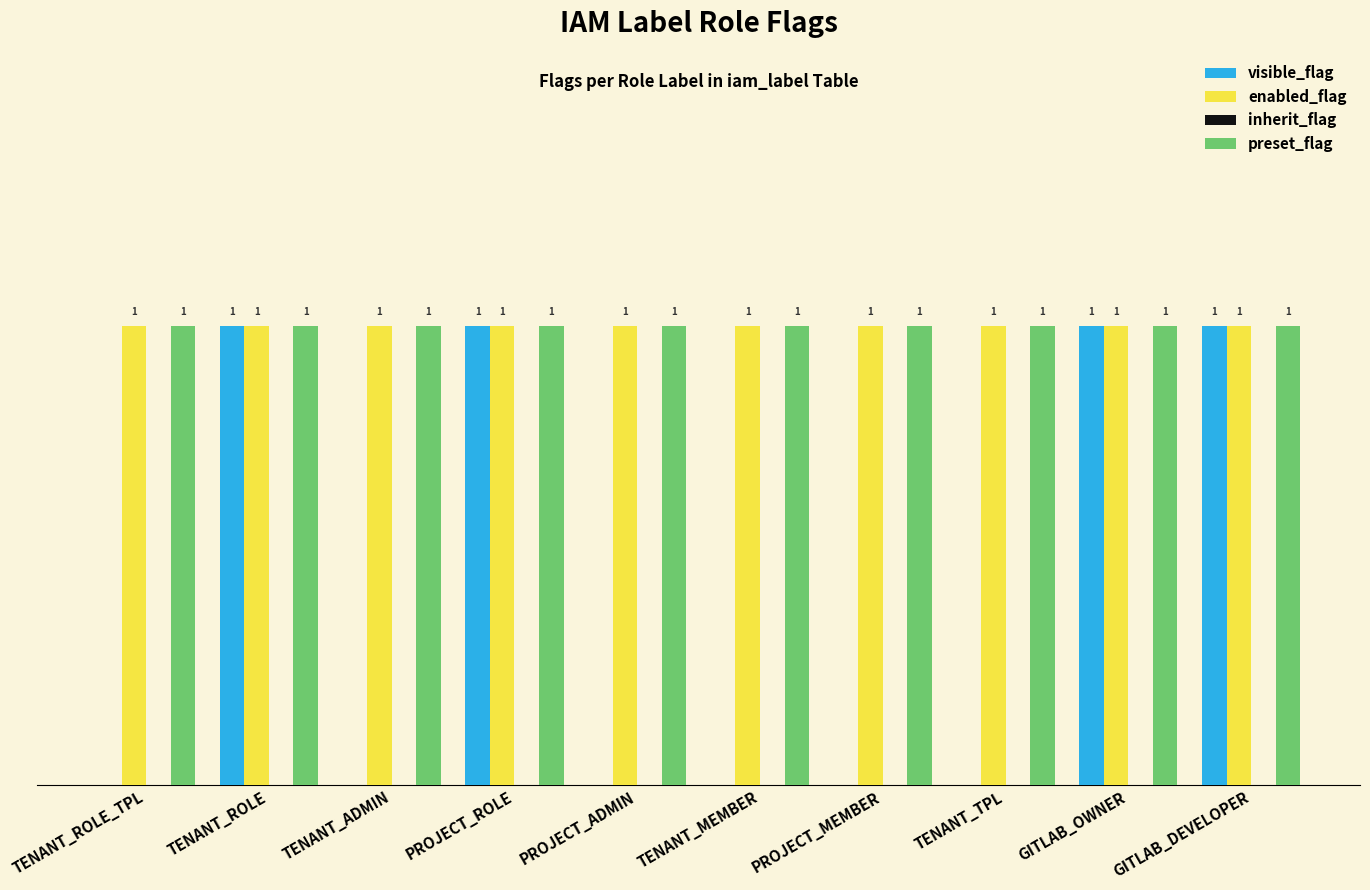

Is the value of visible_flag at TENANT_MEMBER greater than the value of enabled_flag at TENANT_ADMIN?

No